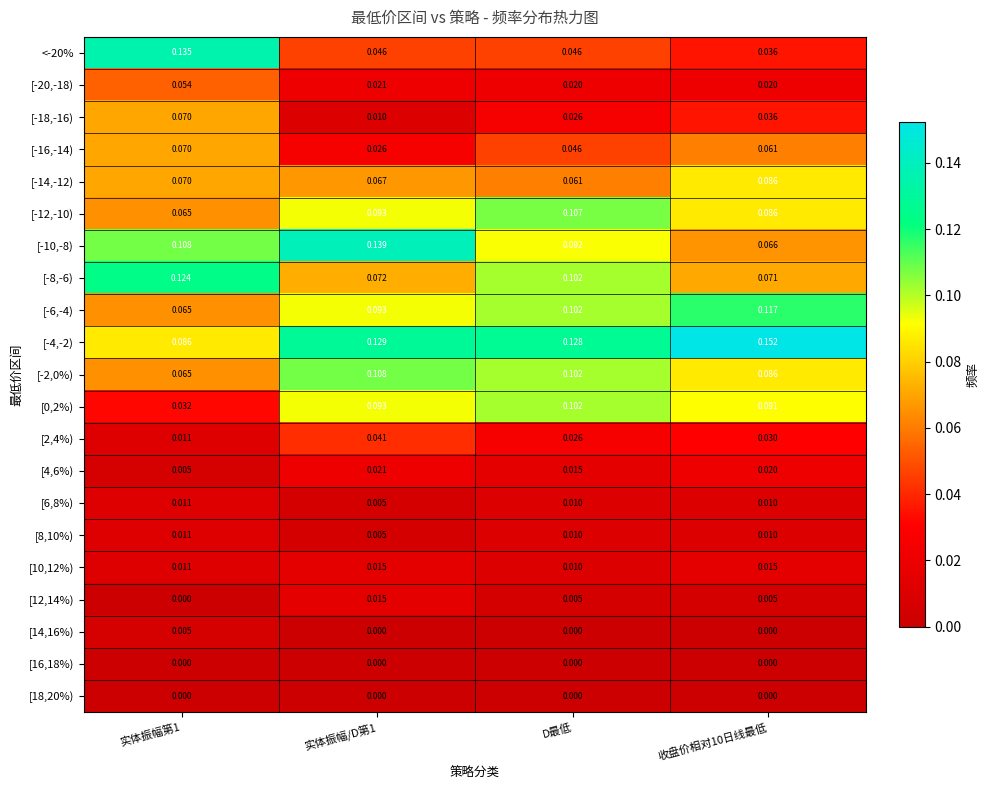

At which category is the sum across all series the highest?

D最低